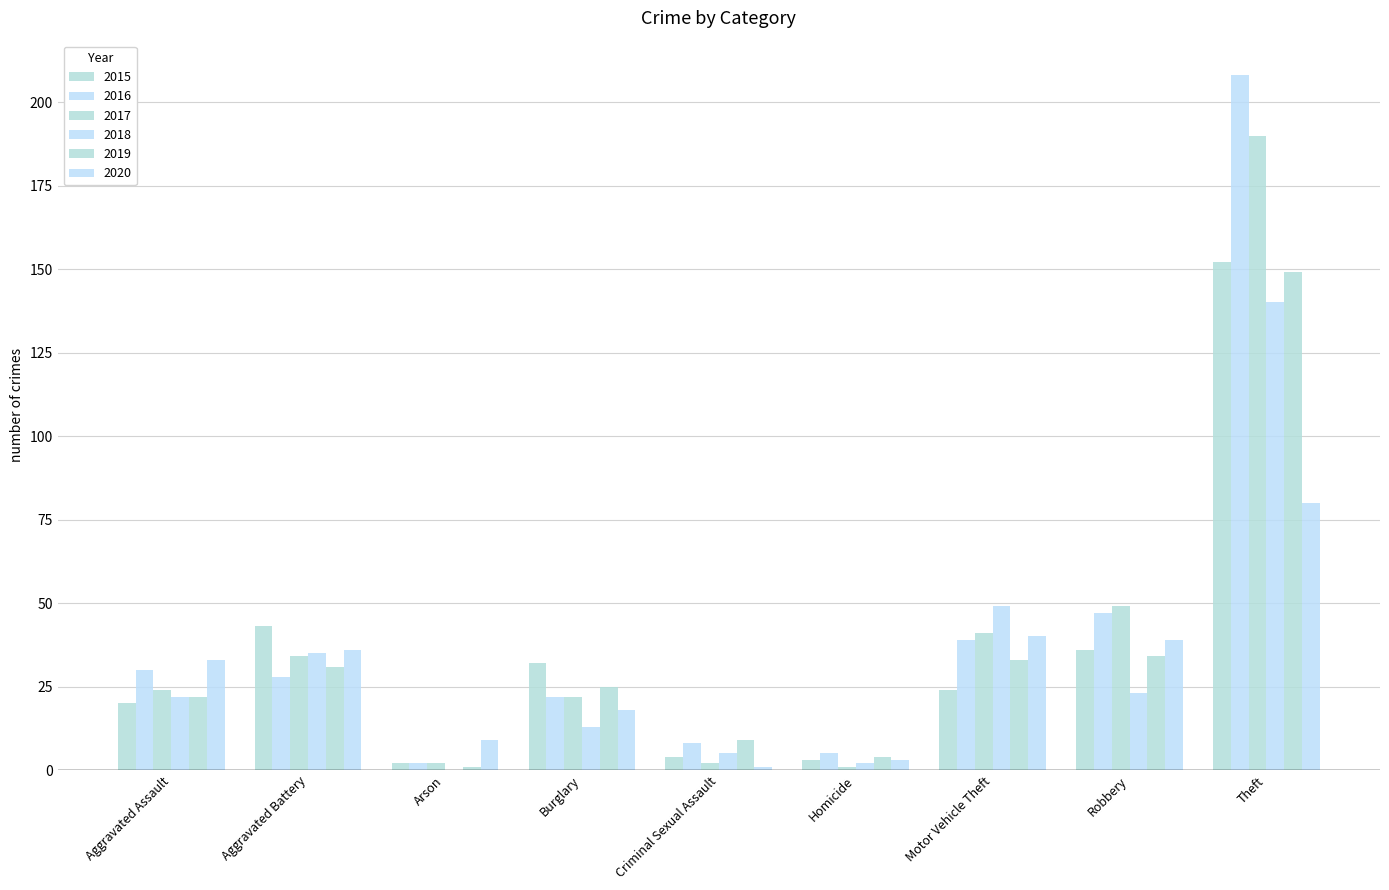

How many data points does each series have?

9